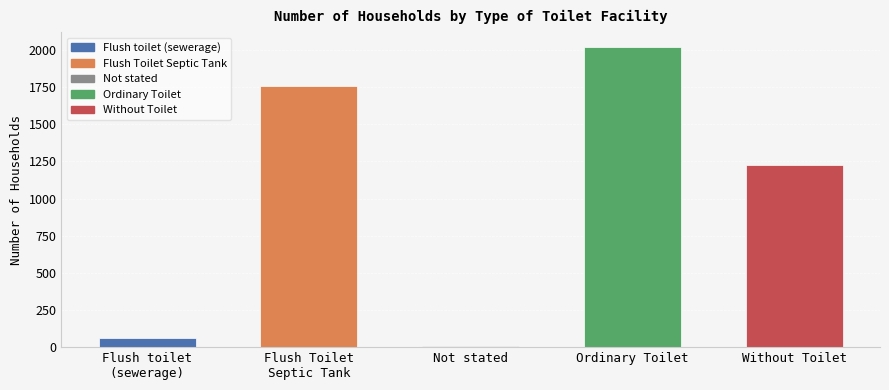

Between Ordinary Toilet and Without Toilet, which is larger?

Ordinary Toilet